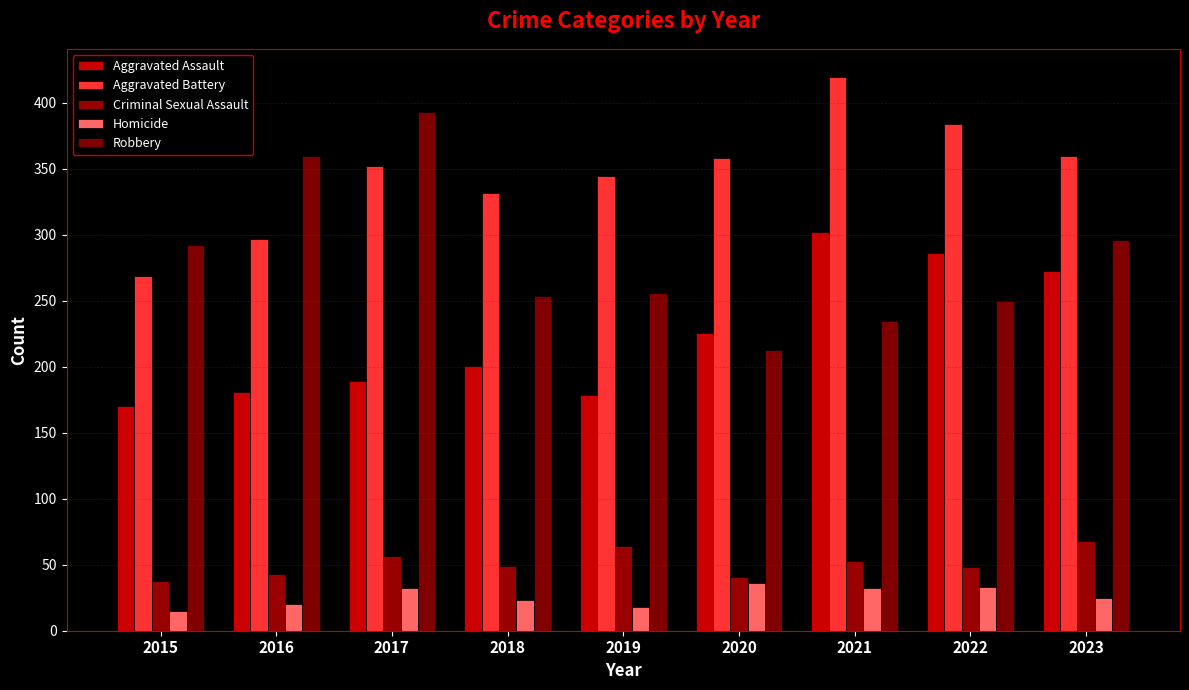

True or false: Robbery has a value of 92 at 2017.

False